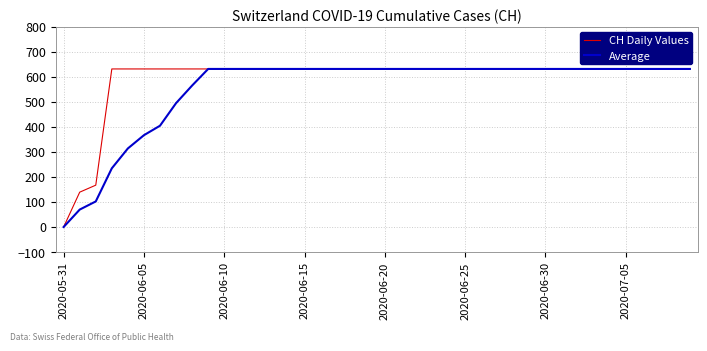

List the series in order of their overall mean, highest first.

CH Daily Values, Average